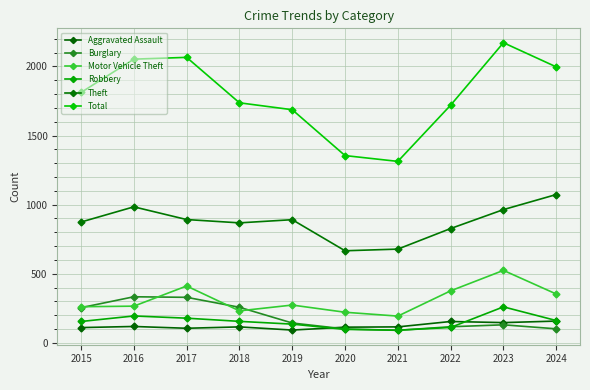

How many values in the Motor Vehicle Theft series are below 273?

5